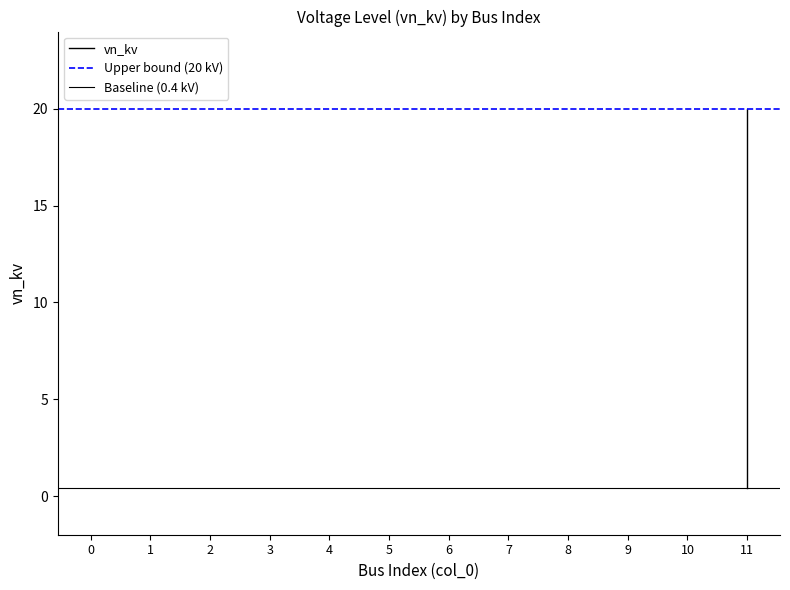

Does the chart display data point markers on the line(s)?

No